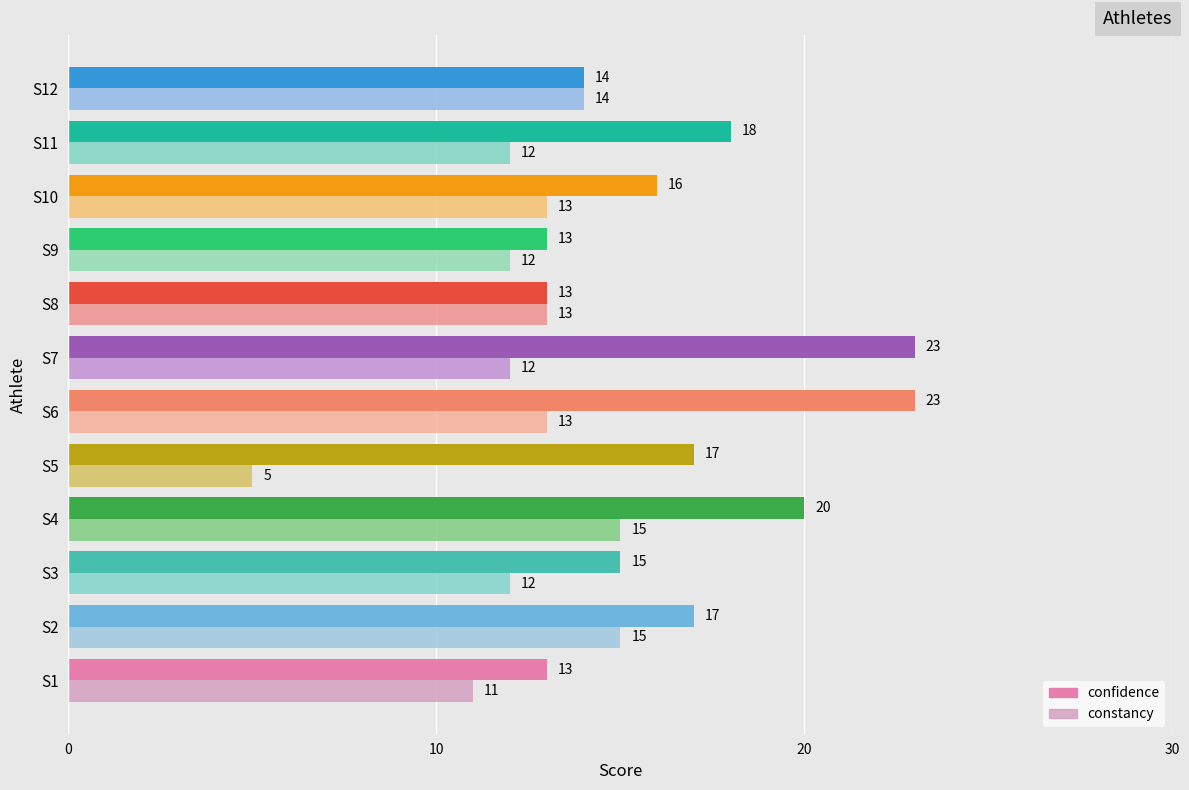

Which series has the largest total across all categories?

confidence